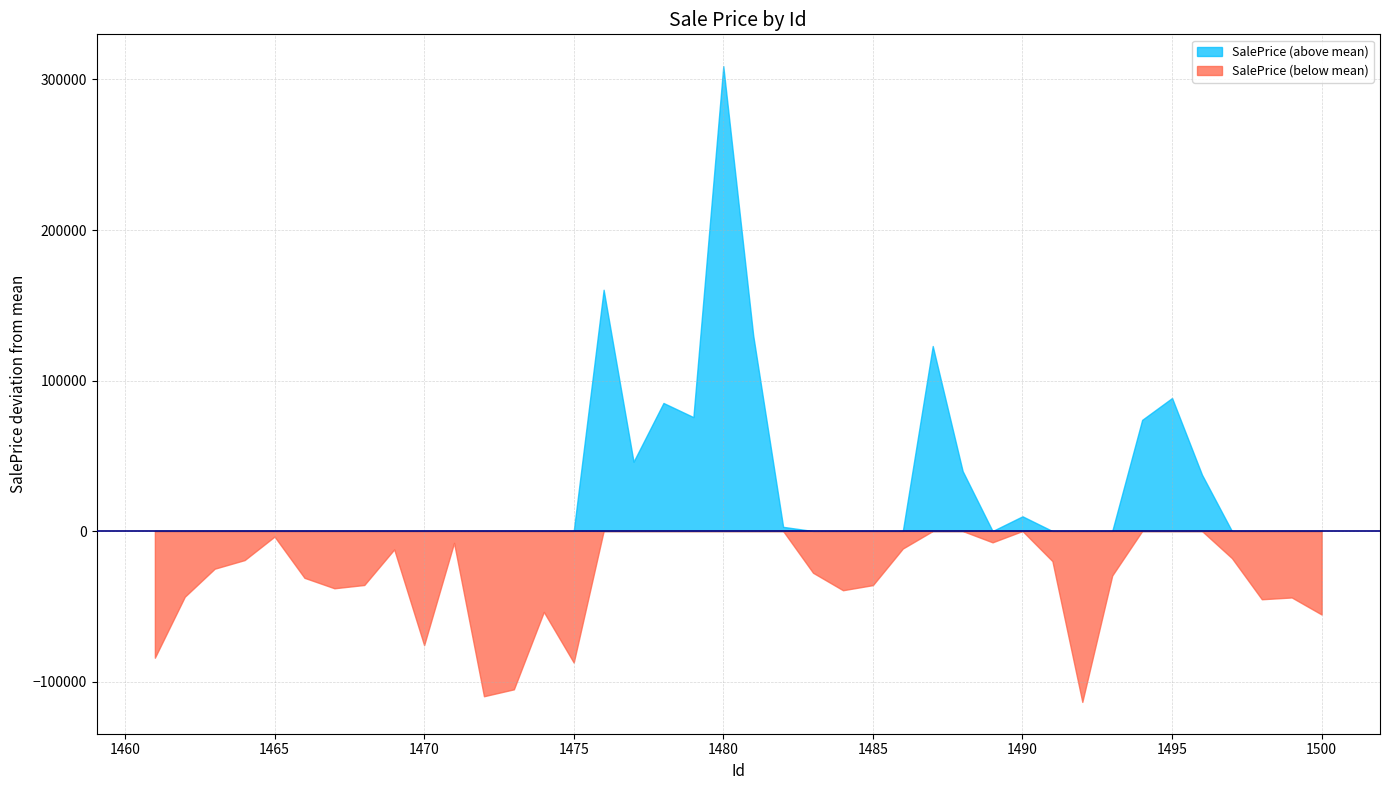

Which series has the largest range (max minus min)?

SalePrice (above mean)